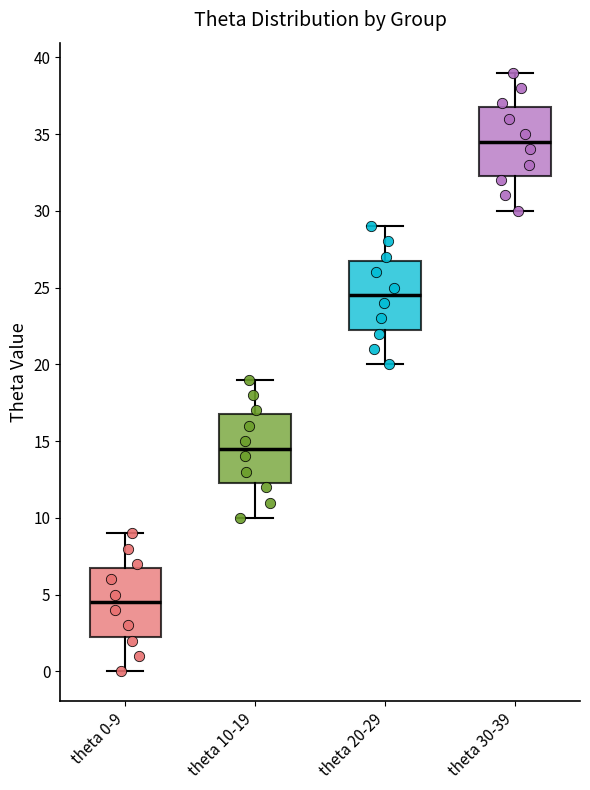

Reading left to right, transcribe this box plot: for each box, give where its median line is, the range the box spans, and where its two whiskers end, as read against the y-axis. The values are not printed on the chart, so give them approximately, as read against the axis.

theta 0-9: median 4.5, box 2.5 to 7.0, whiskers 0.0 to 9.0
theta 10-19: median 14.5, box 12.5 to 17.0, whiskers 10.0 to 19.0
theta 20-29: median 24.5, box 22.5 to 27.0, whiskers 20.0 to 29.0
theta 30-39: median 34.5, box 32.5 to 37.0, whiskers 30.0 to 39.0